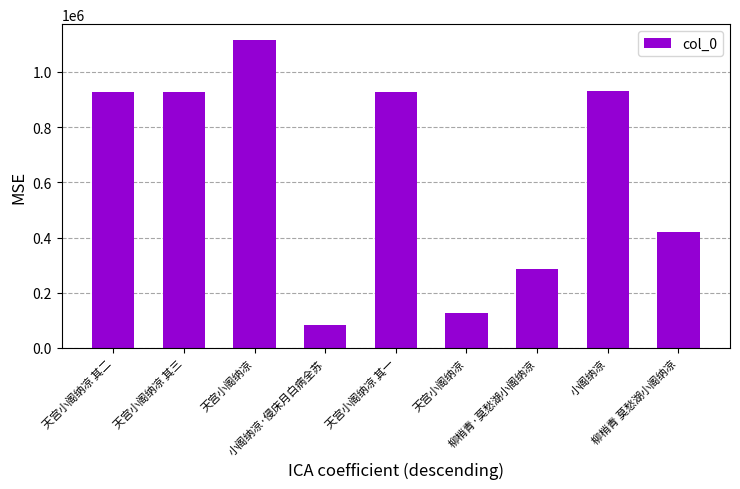

Are the bars horizontal?

No